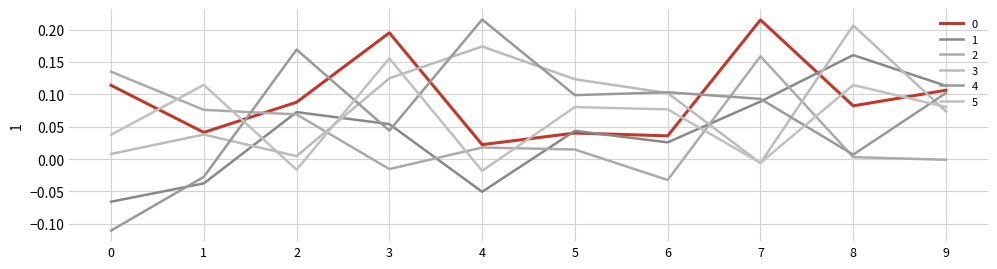

What is the difference between the second highest and minimum values in the 1 series?

0.2